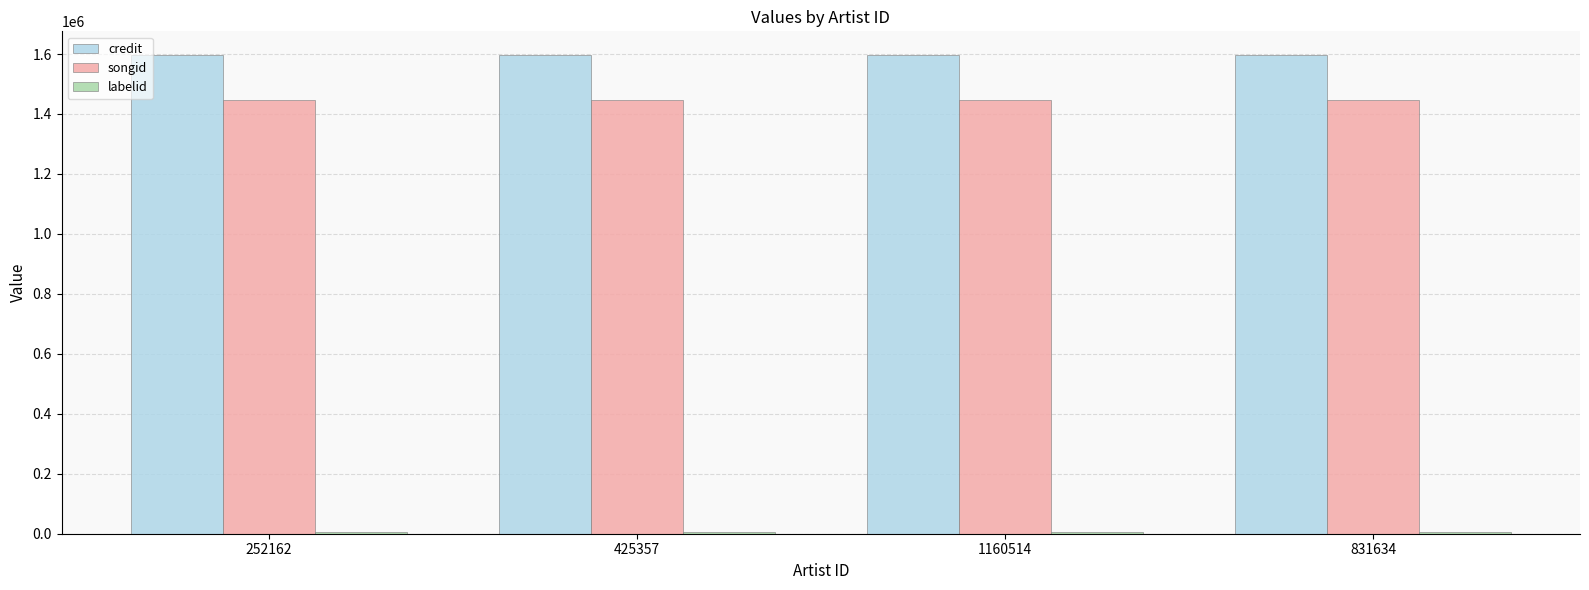

How many groups of bars are there?

4